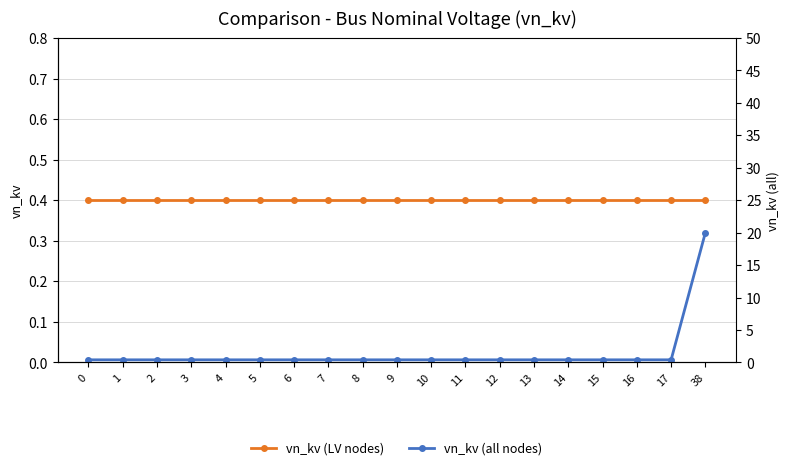

List the series in order of their peak value, lowest first.

vn_kv (LV nodes), vn_kv (all nodes)